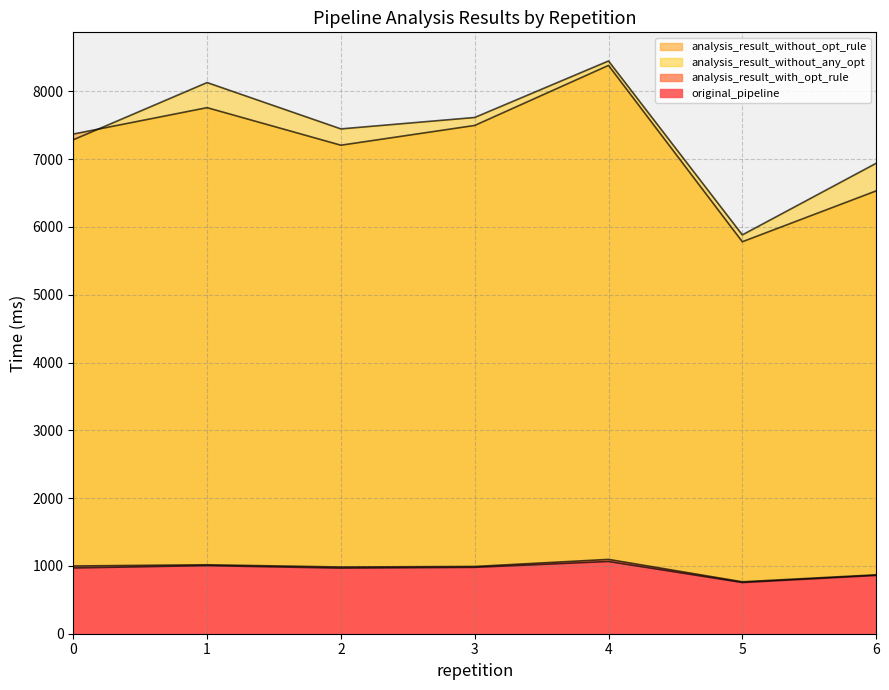

At which category is the sum across all series the highest?

4